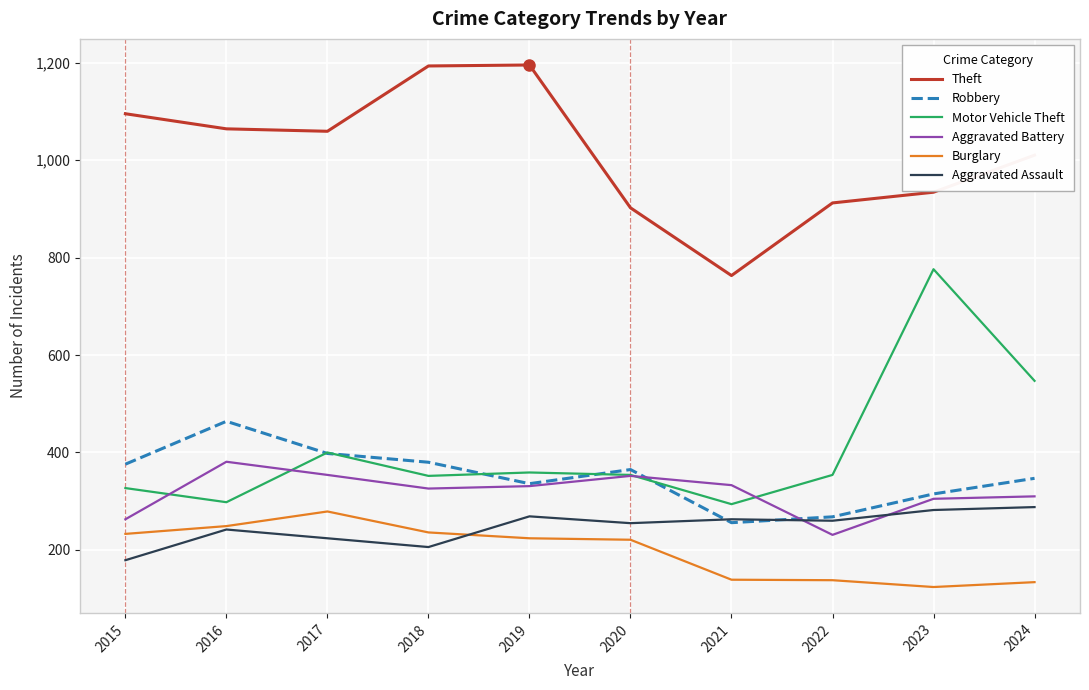

True or false: Theft and Aggravated Assault intersect in this chart.

False